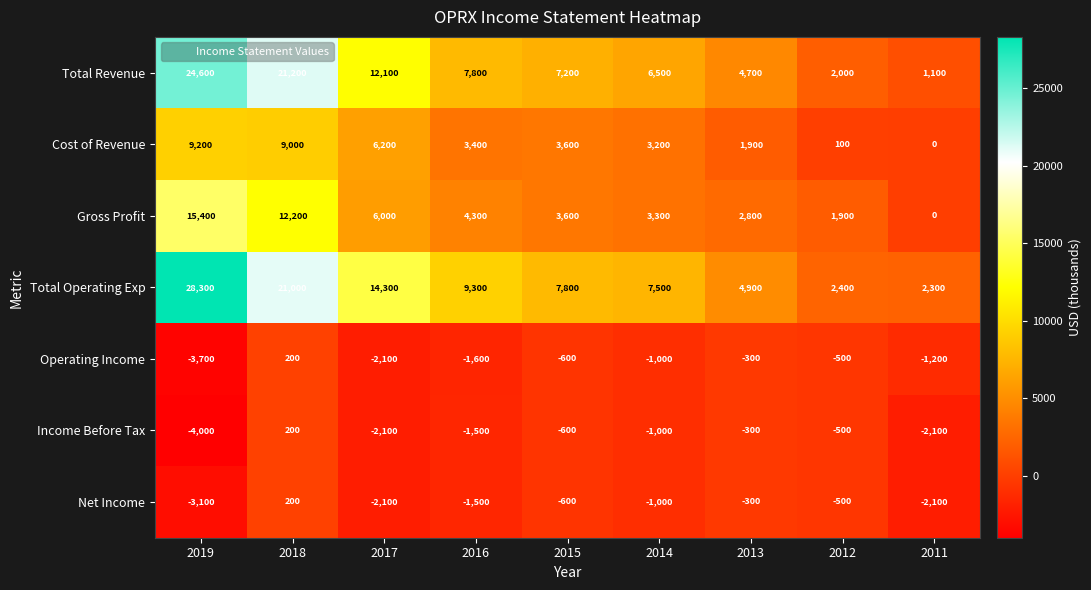

List the labels in order of Operating Income value, smallest first.

2019, 2017, 2016, 2011, 2014, 2015, 2012, 2013, 2018